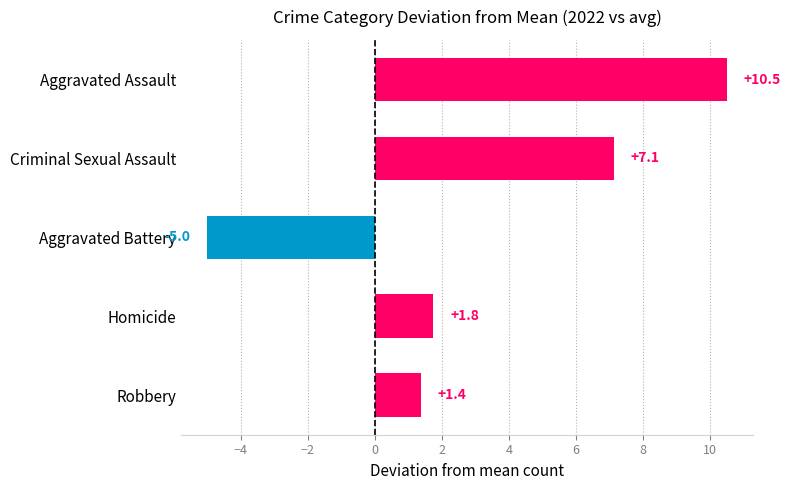

Is it true that the value at Robbery is 1.4?

True